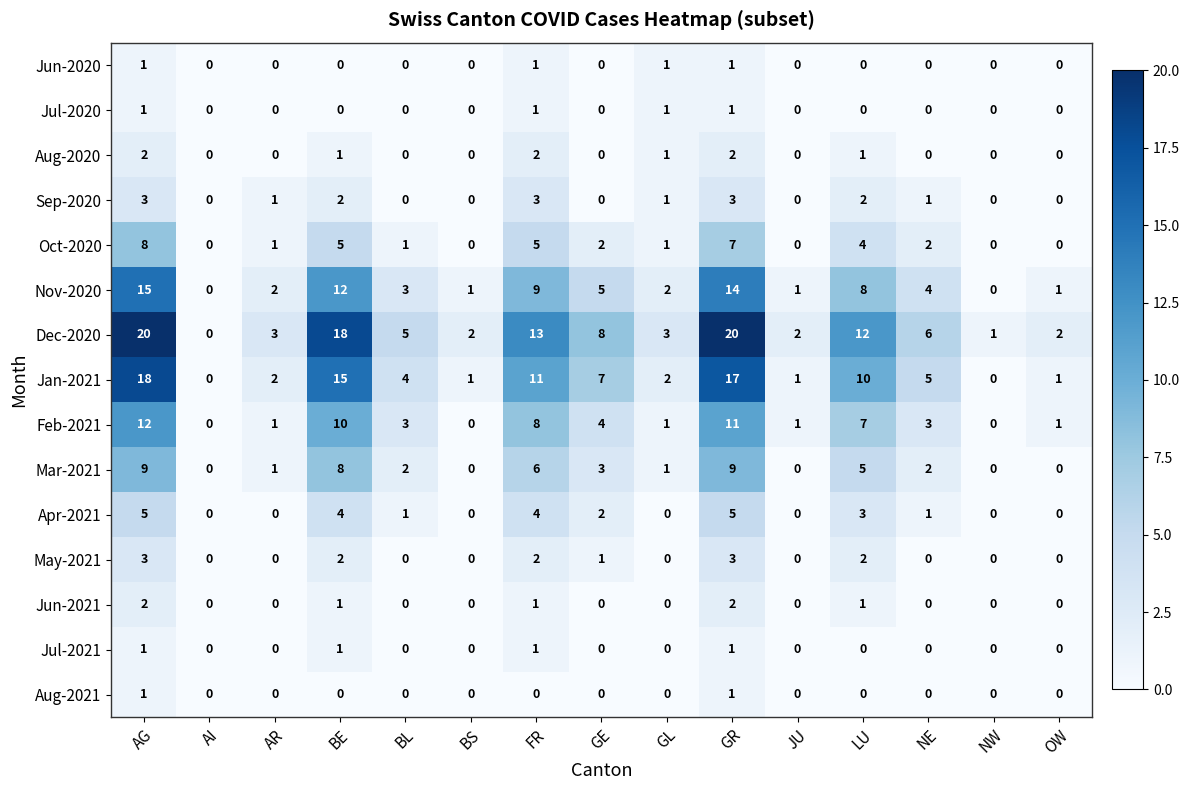

What is the sum of the Mar-2021 values at GL and NE?

3